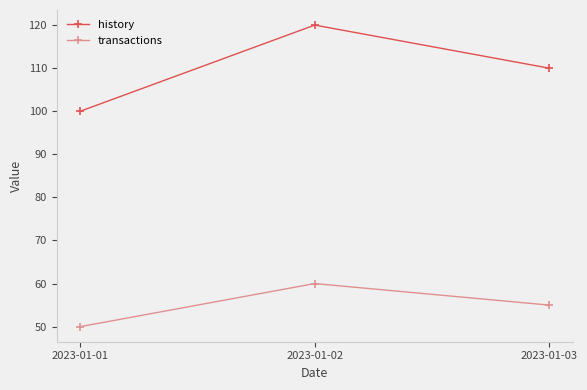

What is the sum of all transactions values?

165